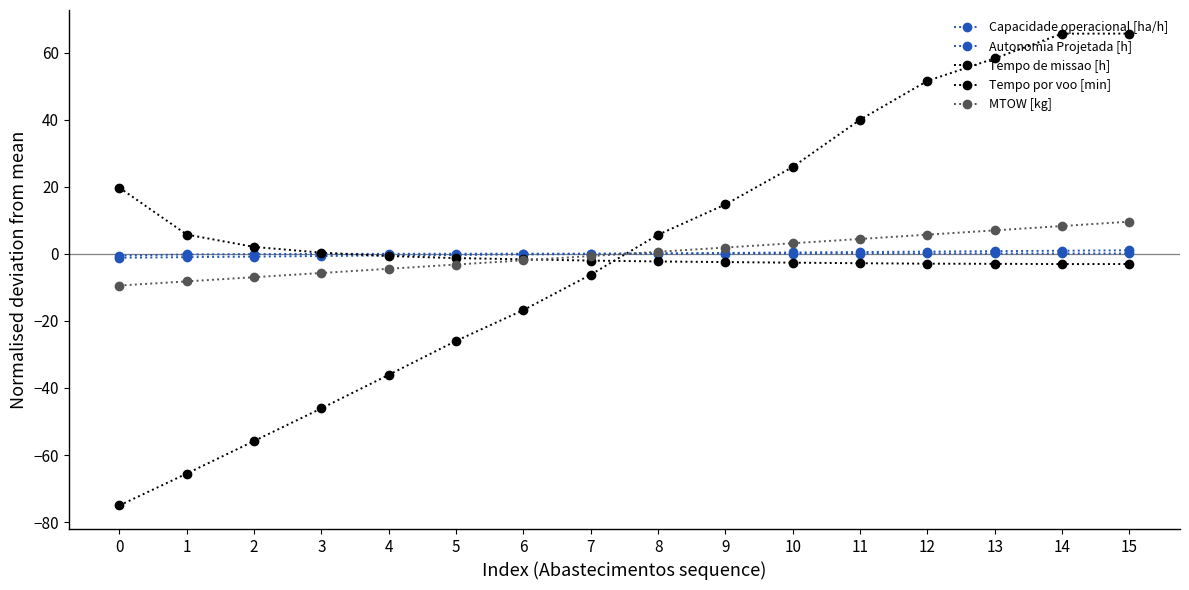

Is this an area chart (filled region under the line)?

No